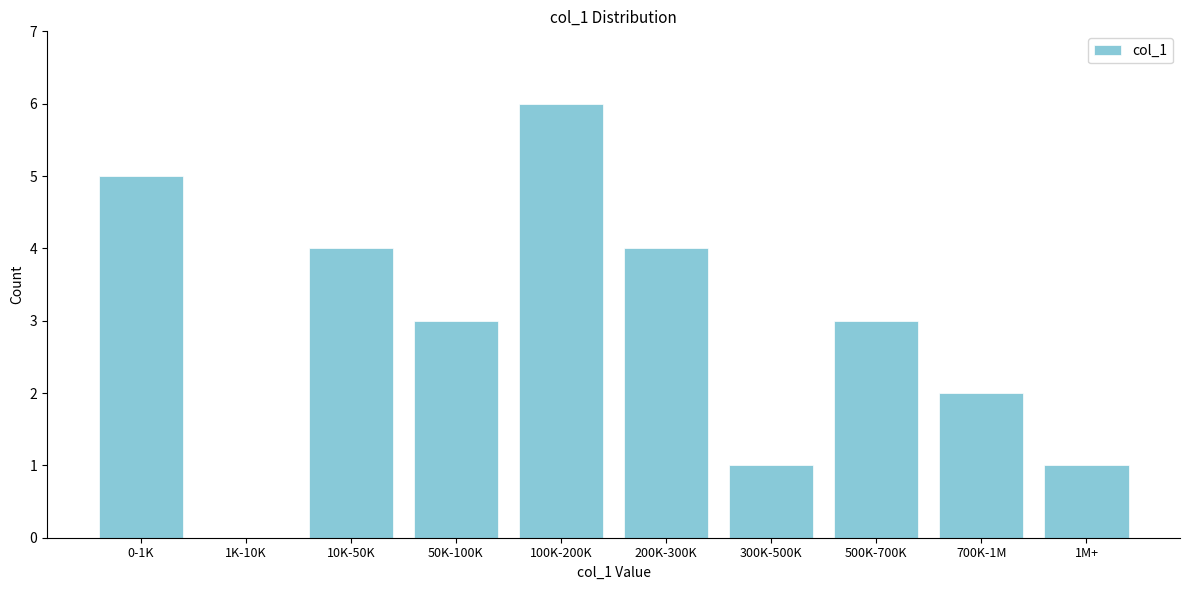

Reading left to right, extract all data points from this chart.

0-1K=5	1K-10K=0	10K-50K=4	50K-100K=3	100K-200K=6	200K-300K=4	300K-500K=1	500K-700K=3	700K-1M=2	1M+=1